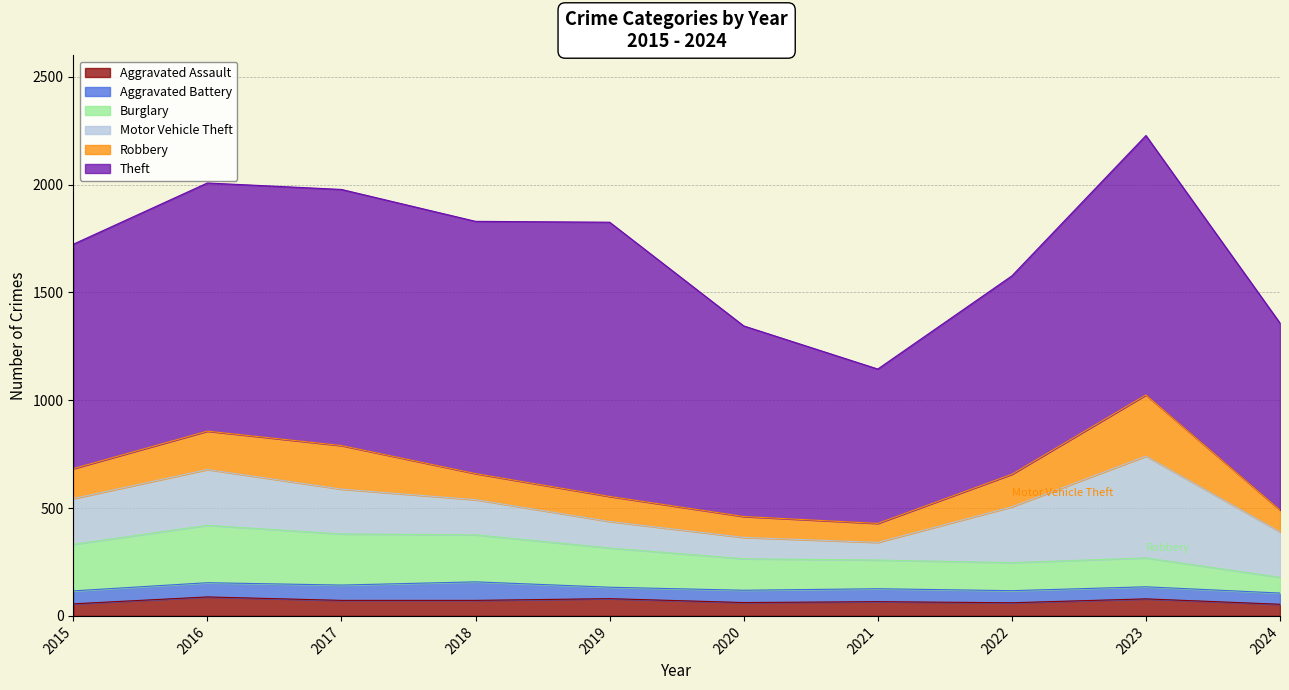

Which series has the largest total across all categories?

Theft